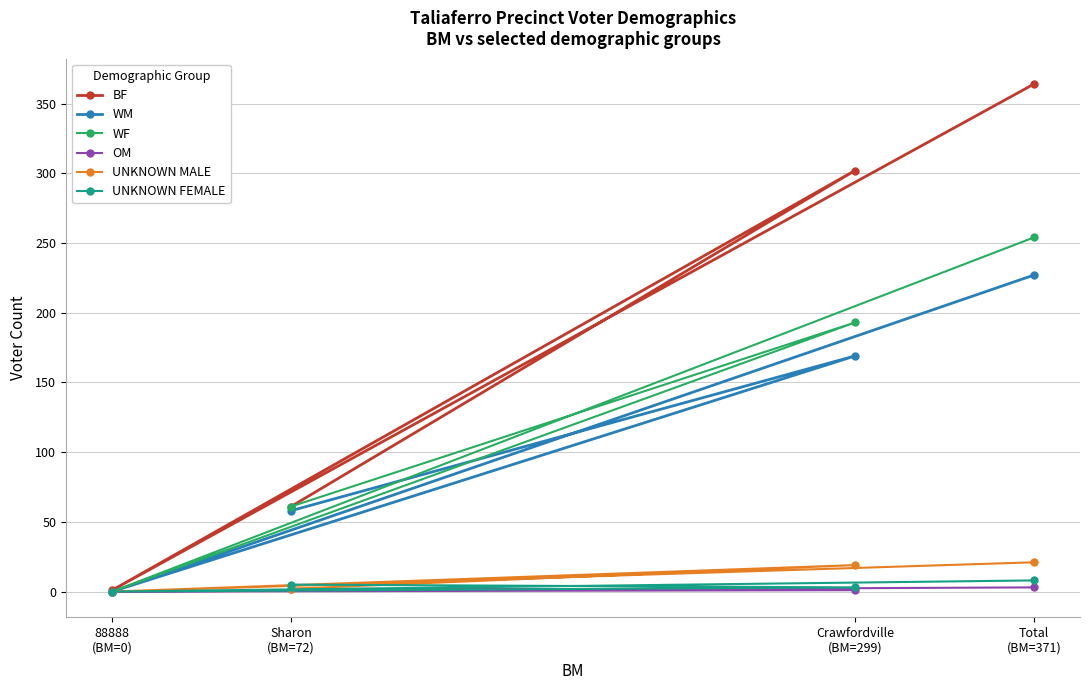

Is the value of WF at 88888
(BM=0) greater than the value of WM at Sharon
(BM=72)?

No